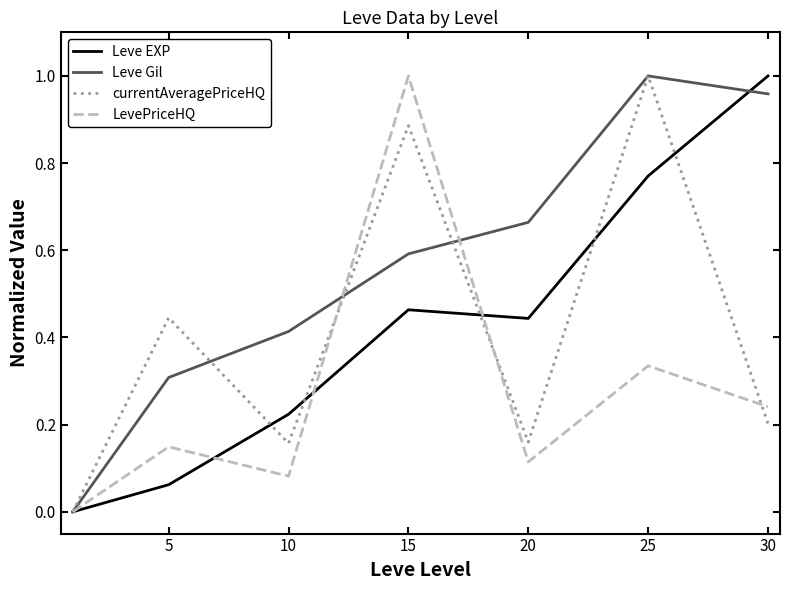

Which series has the largest total across all categories?

Leve Gil